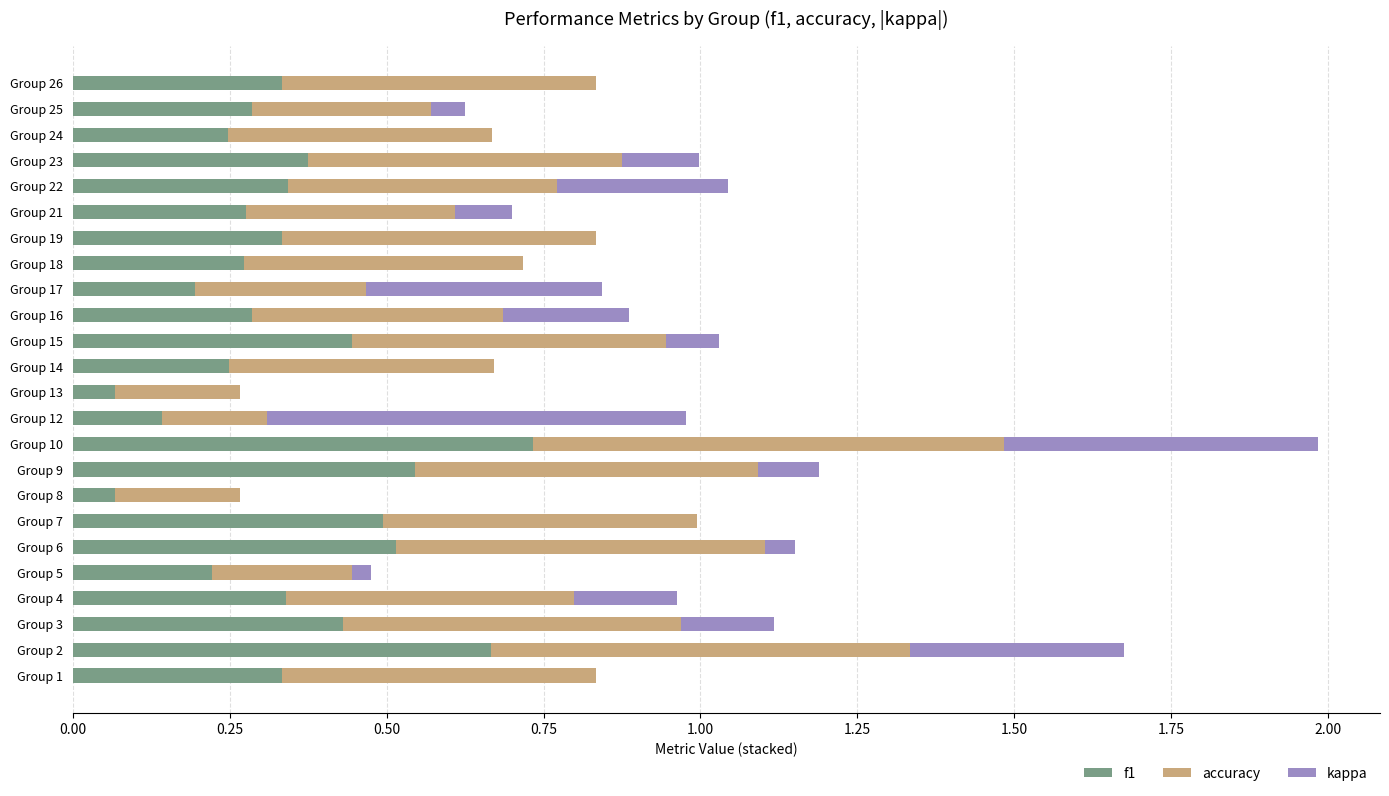

Which category has the highest value in the f1 series?

Group 10